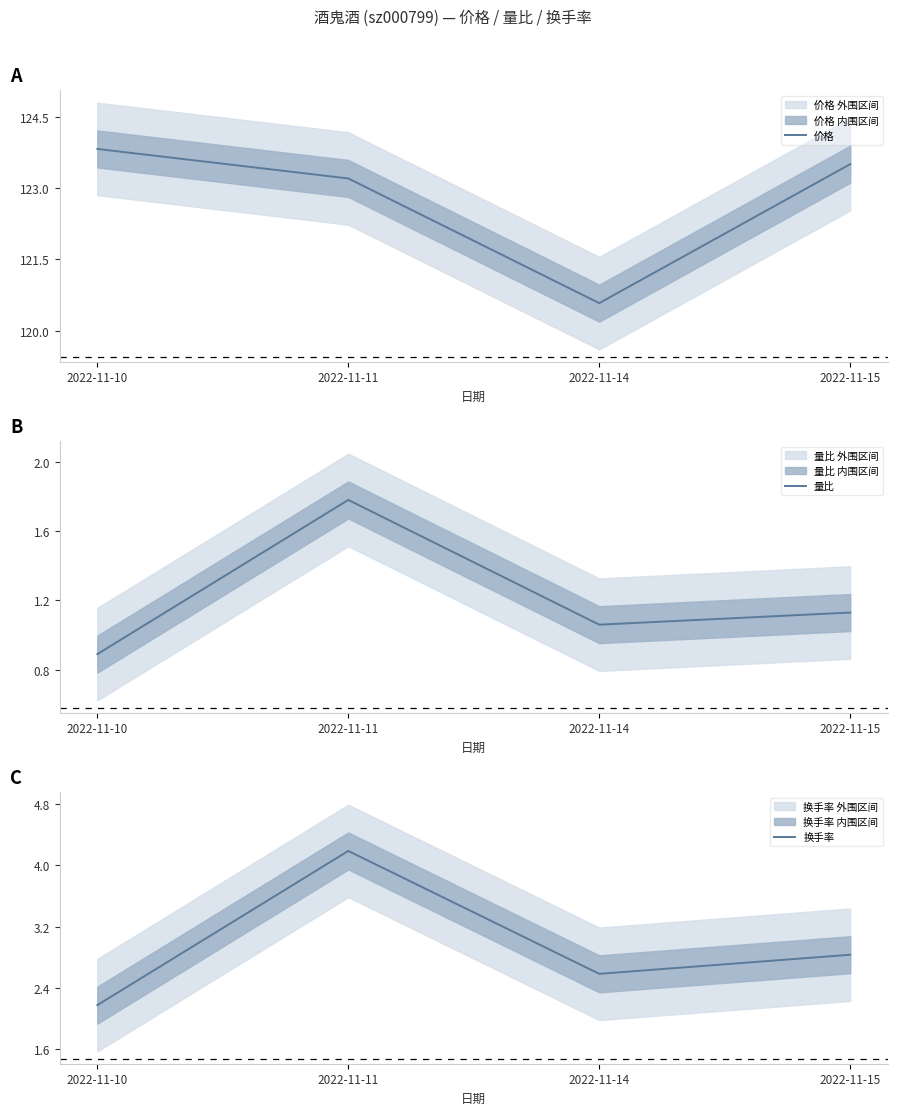

The 换手率 series shows 6.1 at 2022-11-11. True or false?

False